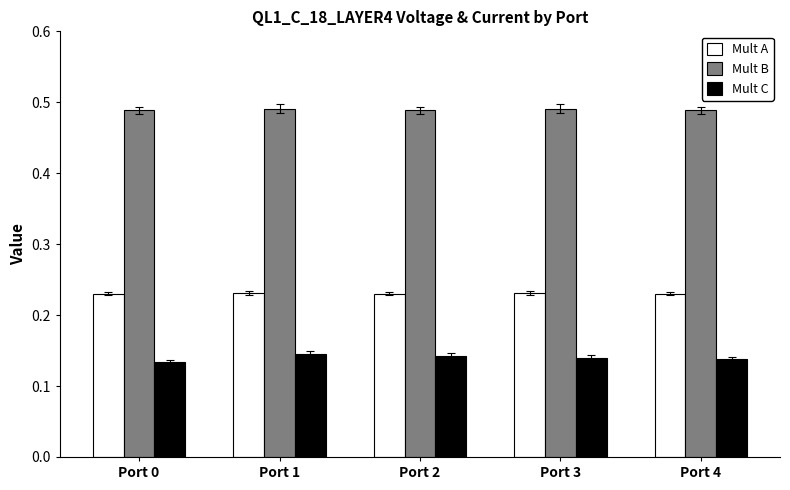

Rank the series at Port 0 from highest to lowest value.

Mult B, Mult A, Mult C